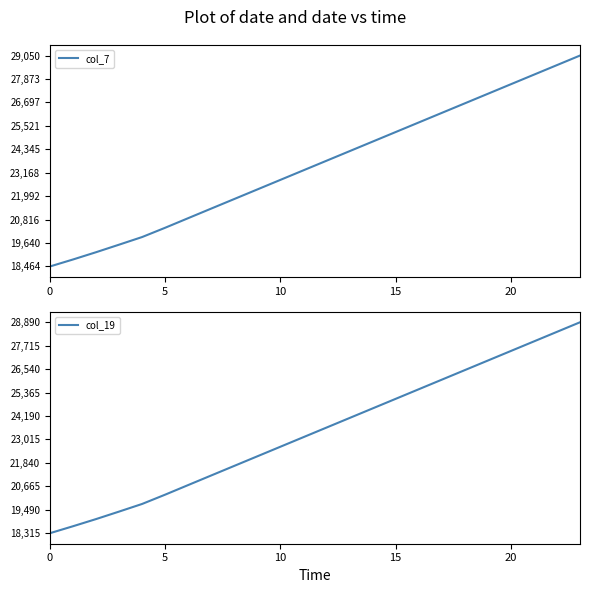

At 10, list the series in order from smallest to largest.

col_19, col_7